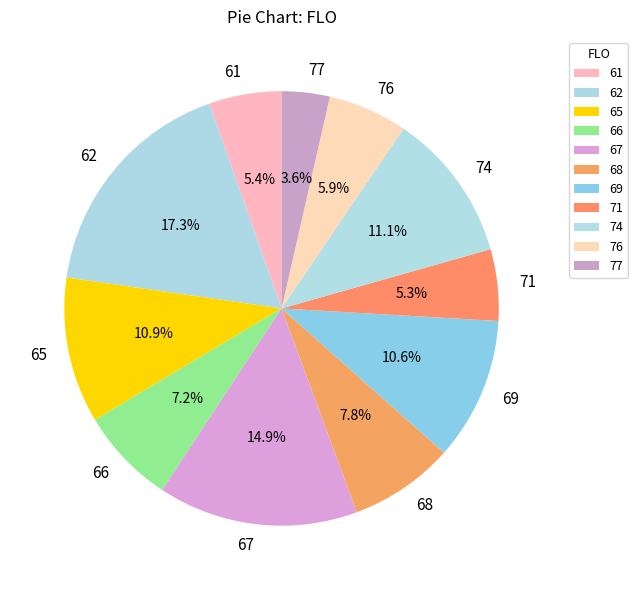

What is the ratio of the value at 67 to the value at 65?

1.4